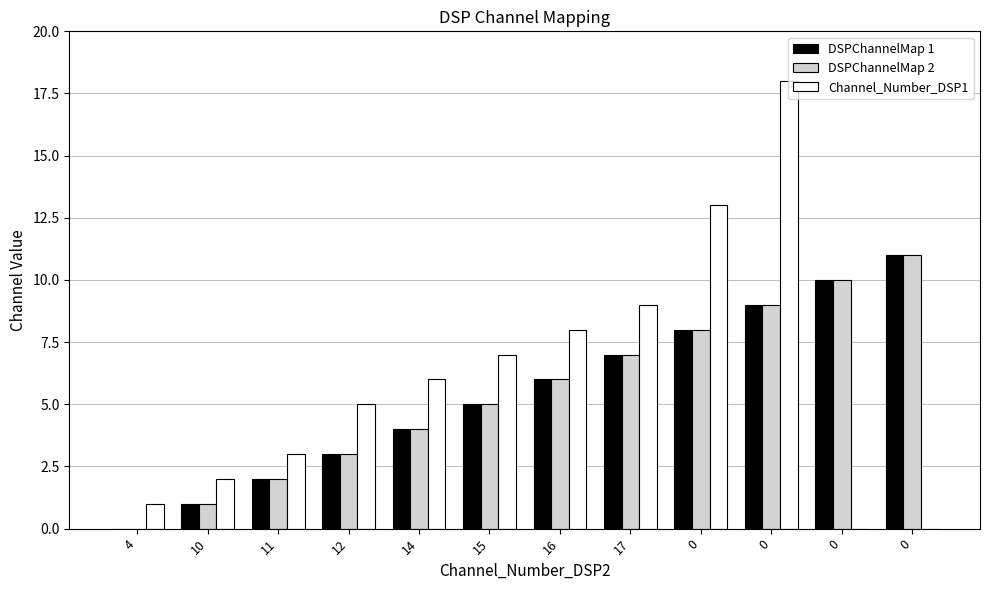

How many categories are shown in the chart?

12